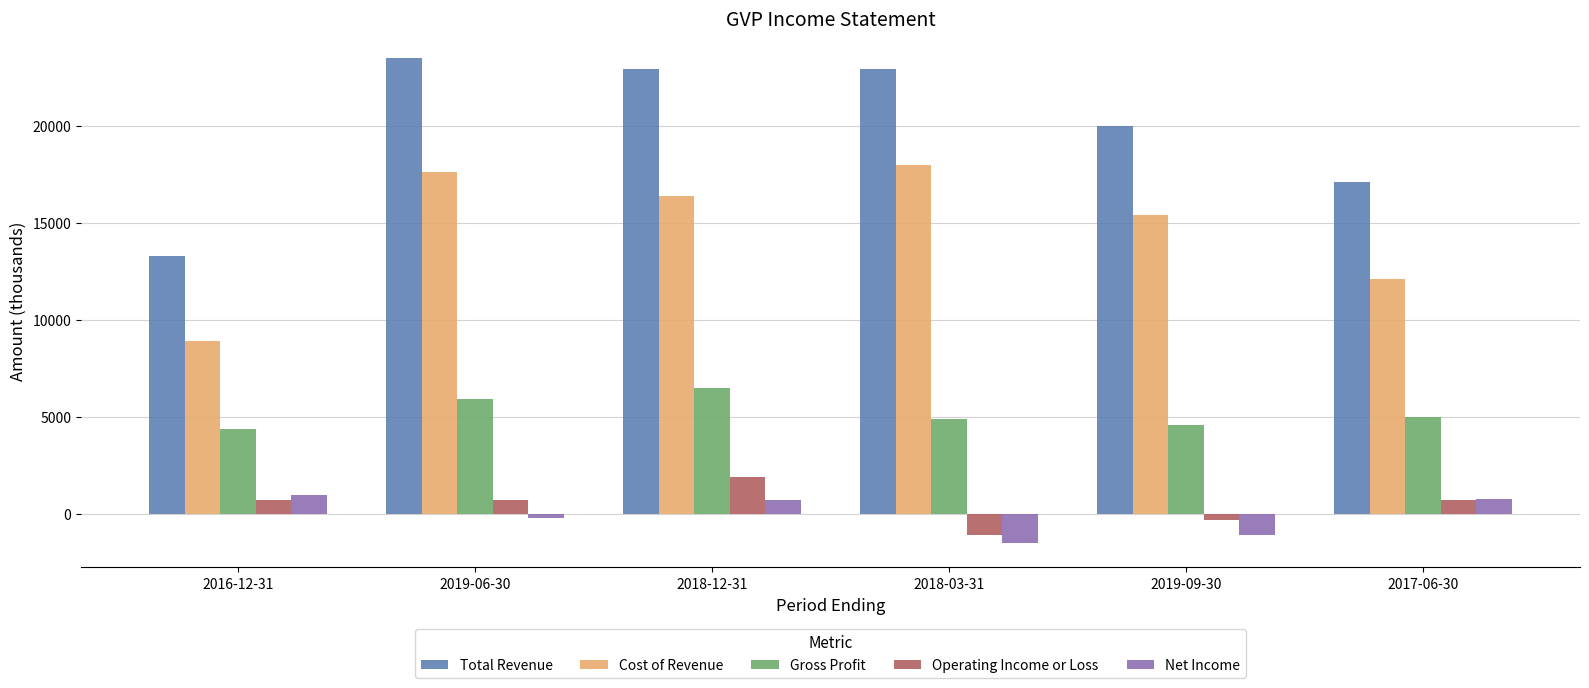

Where is Cost of Revenue nearest to the value 13450?

2017-06-30